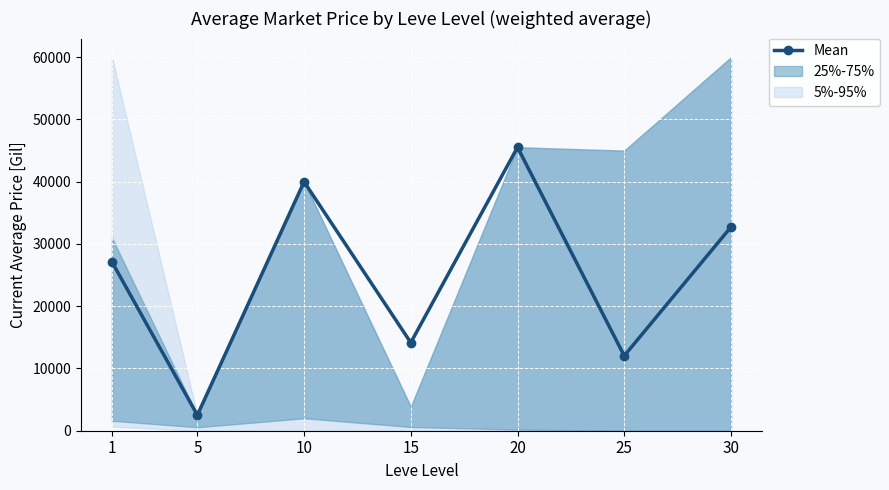

Rank the categories by value from highest to lowest.

20, 10, 30, 1, 15, 25, 5